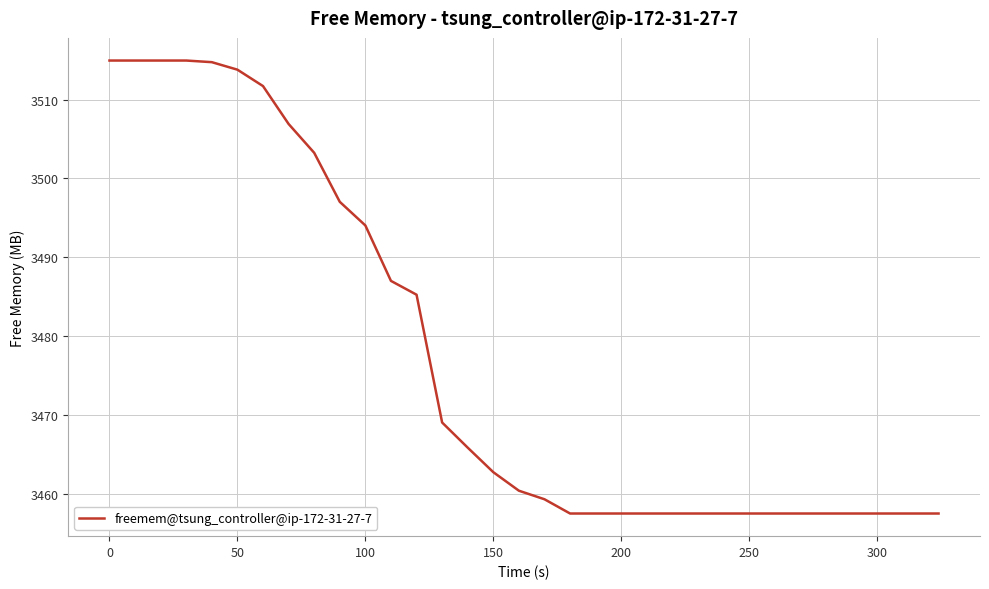

What is the maximum value shown in the chart?

3515.0